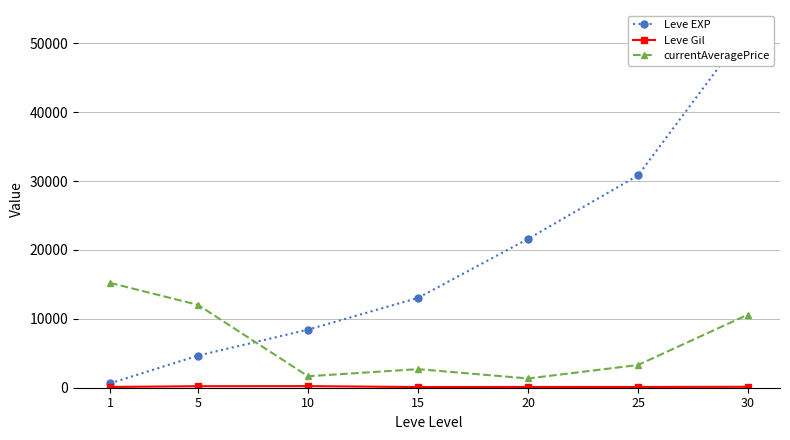

What is the difference between the Leve EXP values at 25 and 5?

26160.0